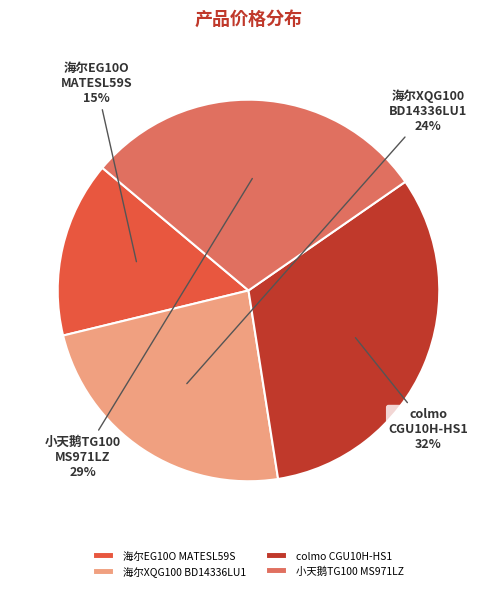

Combined, do colmo CGU10H-HS1 and 海尔EG10O MATESL59S account for over 50%?

No